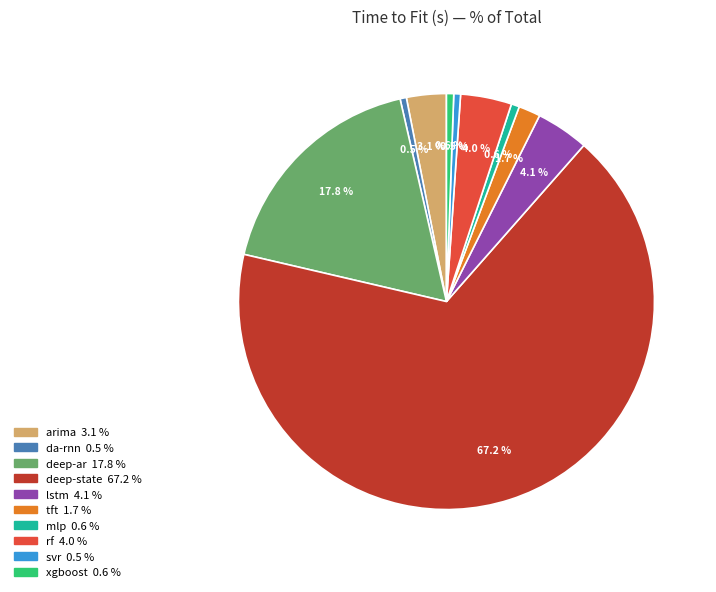

Count the number of slices in the pie.

10